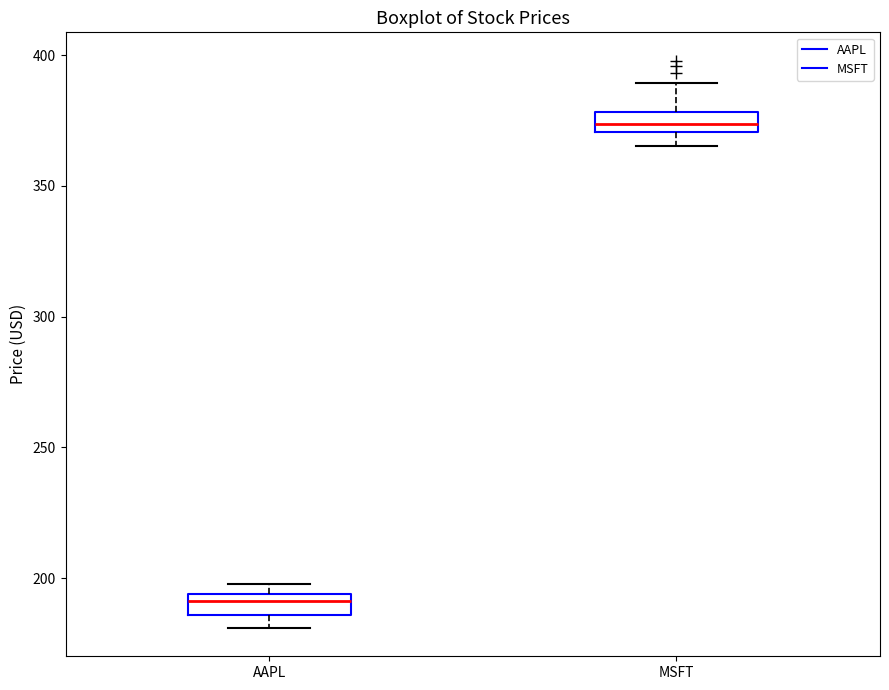

Reading left to right, transcribe this box plot: for each box, give where its median line is, the range the box spans, and where its two whiskers end, as read against the y-axis. The values are not printed on the chart, so give them approximately, as read against the axis.

AAPL: median 190, box 185 to 195, whiskers 180 to 200
MSFT: median 375, box 370 to 380, whiskers 365 to 390